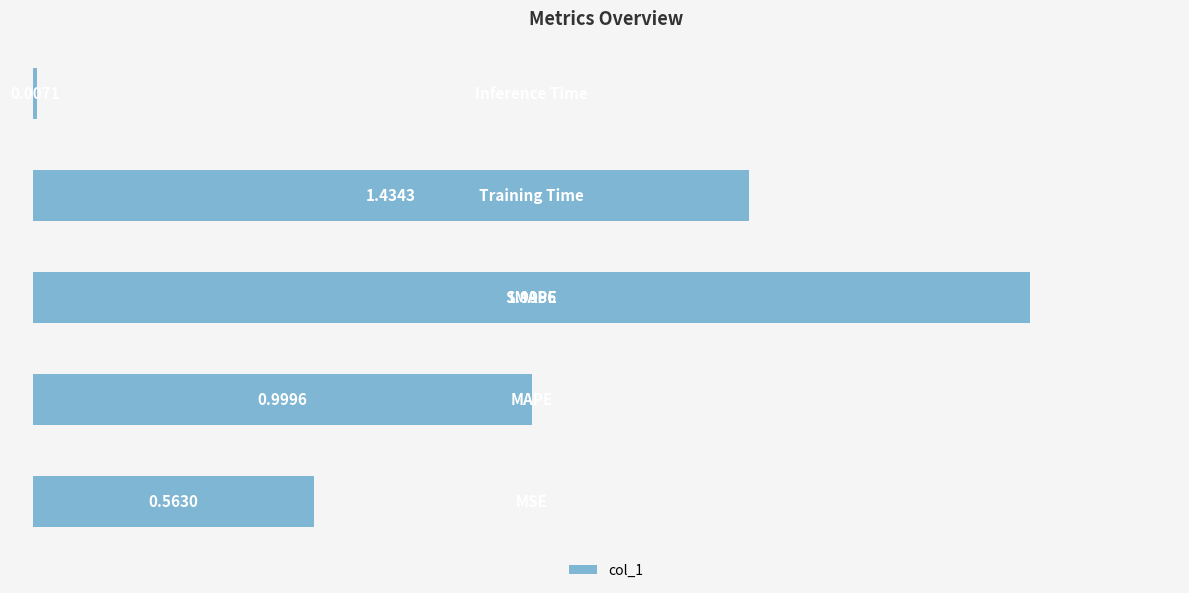

What is the average value?

1.0